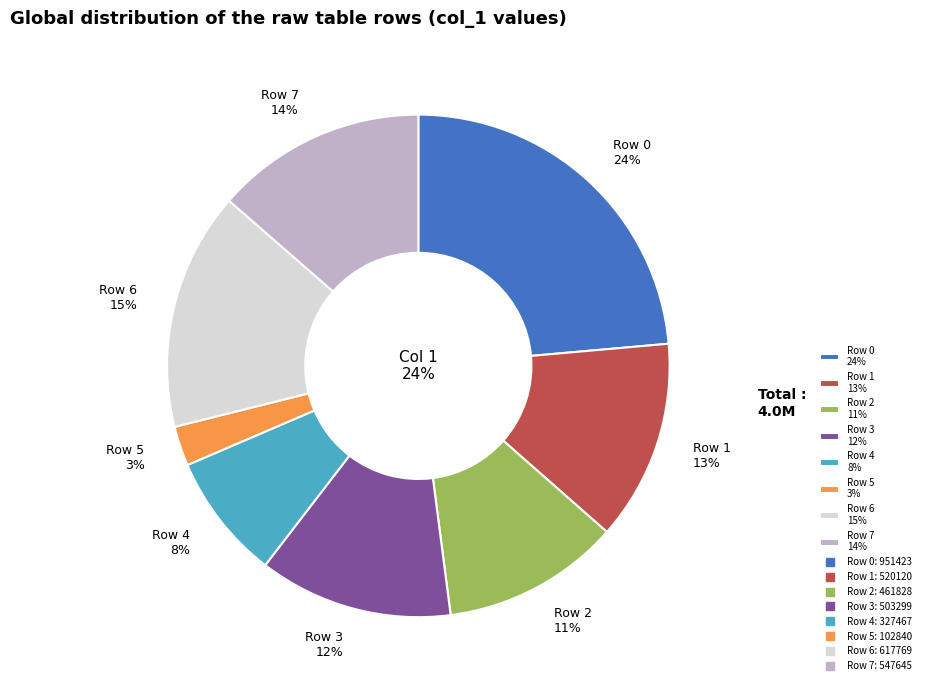

Do Row 0 and Row 1 together represent more than half of the pie?

No